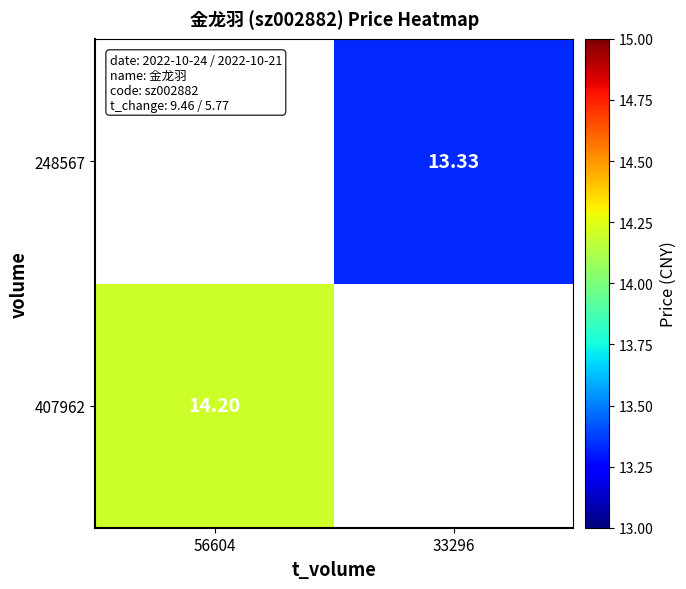

How many values in 248567 are above zero?

1